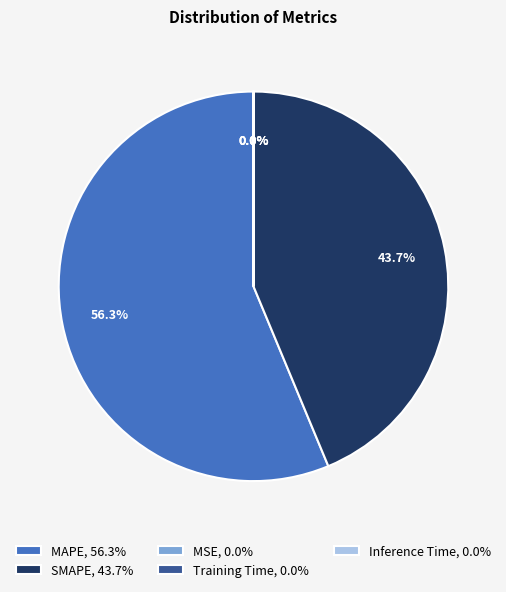

Does MAPE represent more than half of the total?

Yes